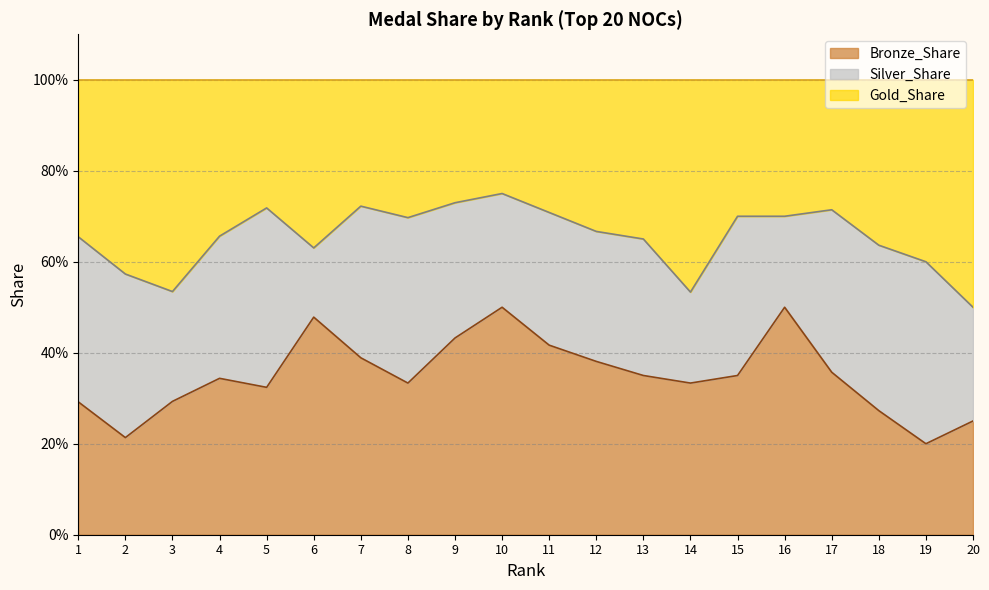

Does the chart have visible grid lines?

Yes